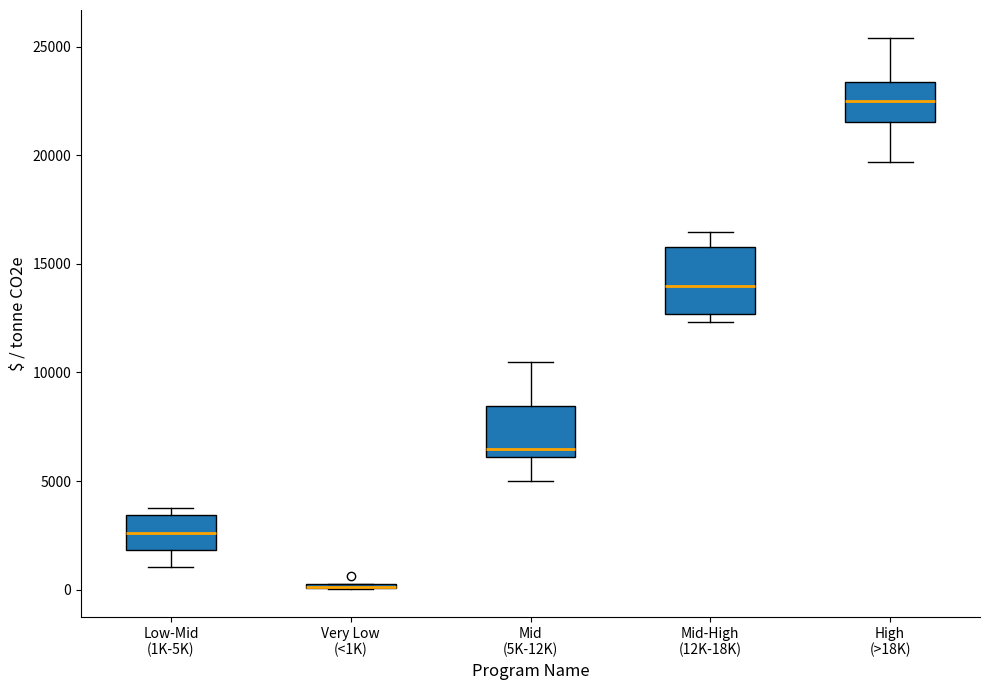

Comparing the boxes themselves (not the whiskers), which one is the tallest?

Mid-High (12K-18K)